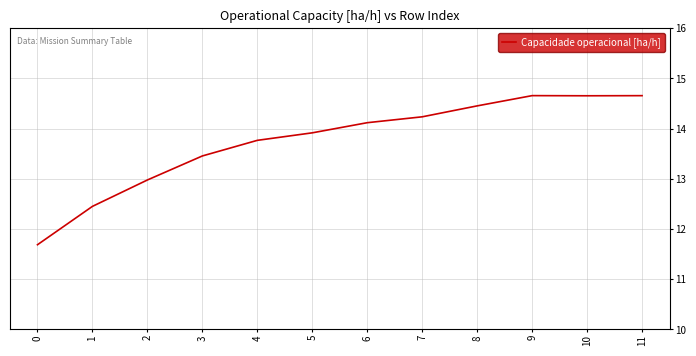

What value does the data have at 5?

13.9